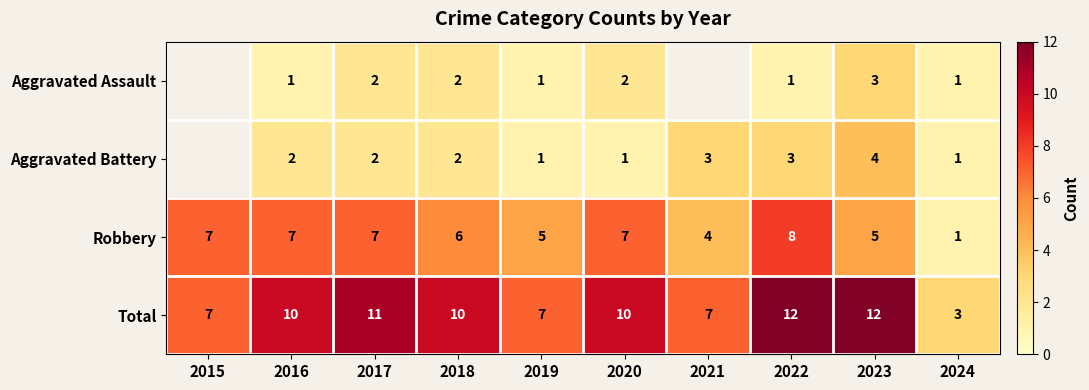

Is the value of Aggravated Battery at 2016 greater than the value of Total at 2021?

No